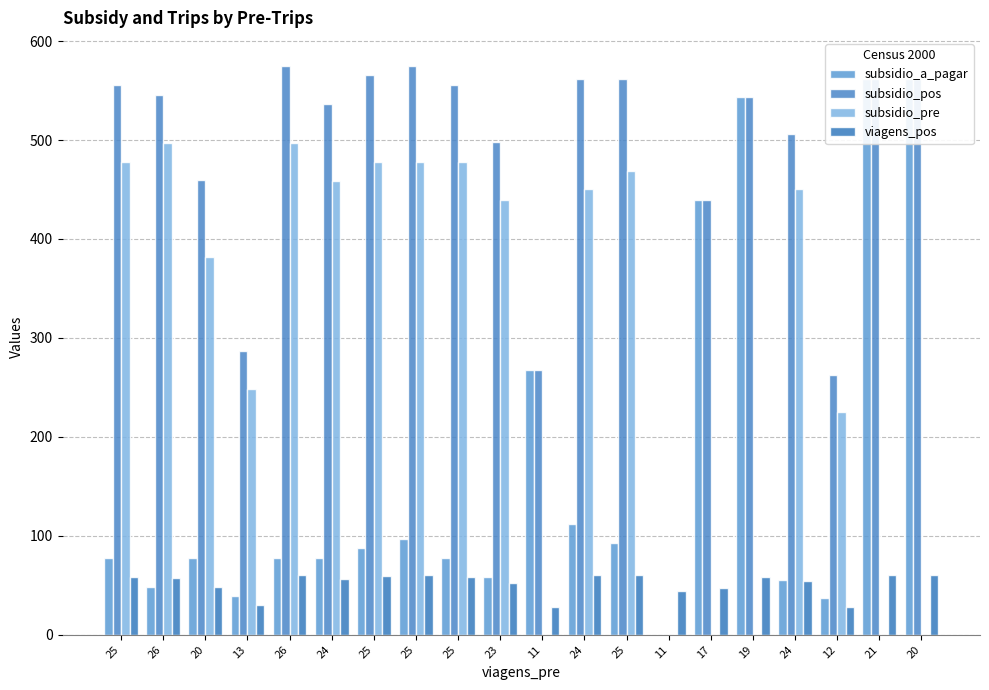

Which series has the largest total across all categories?

subsidio_pos